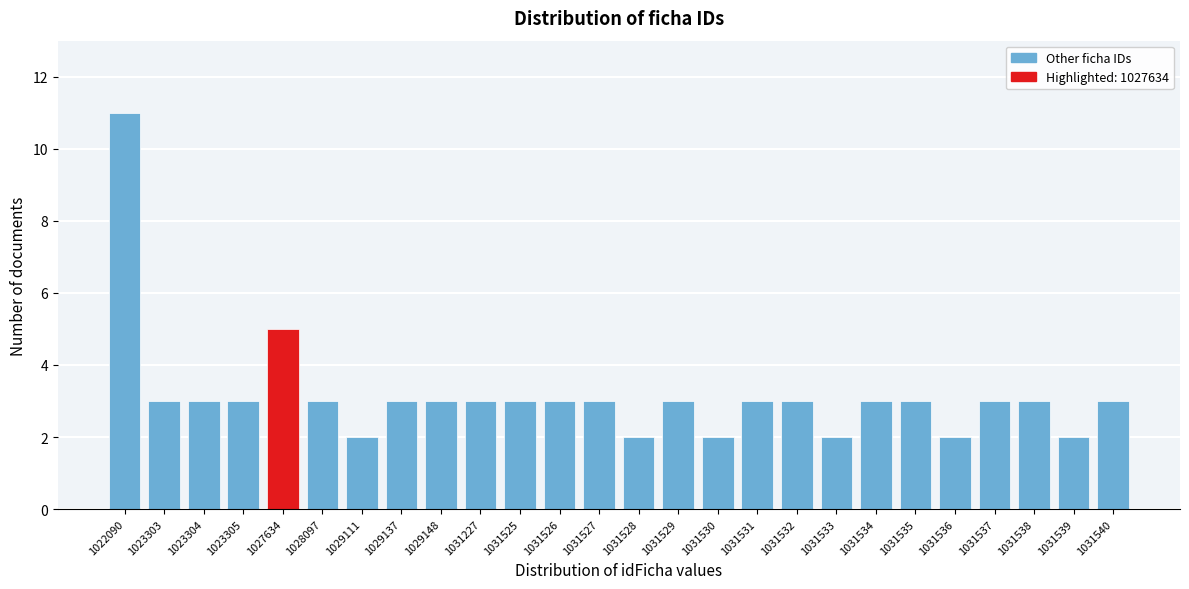

Reading left to right, transcribe all the data shown in this chart.

1022090=11	1023303=3	1023304=3	1023305=3	1027634=5	1028097=3	1029111=2	1029137=3	1029148=3	1031227=3	1031525=3	1031526=3	1031527=3	1031528=2	1031529=3	1031530=2	1031531=3	1031532=3	1031533=2	1031534=3	1031535=3	1031536=2	1031537=3	1031538=3	1031539=2	1031540=3